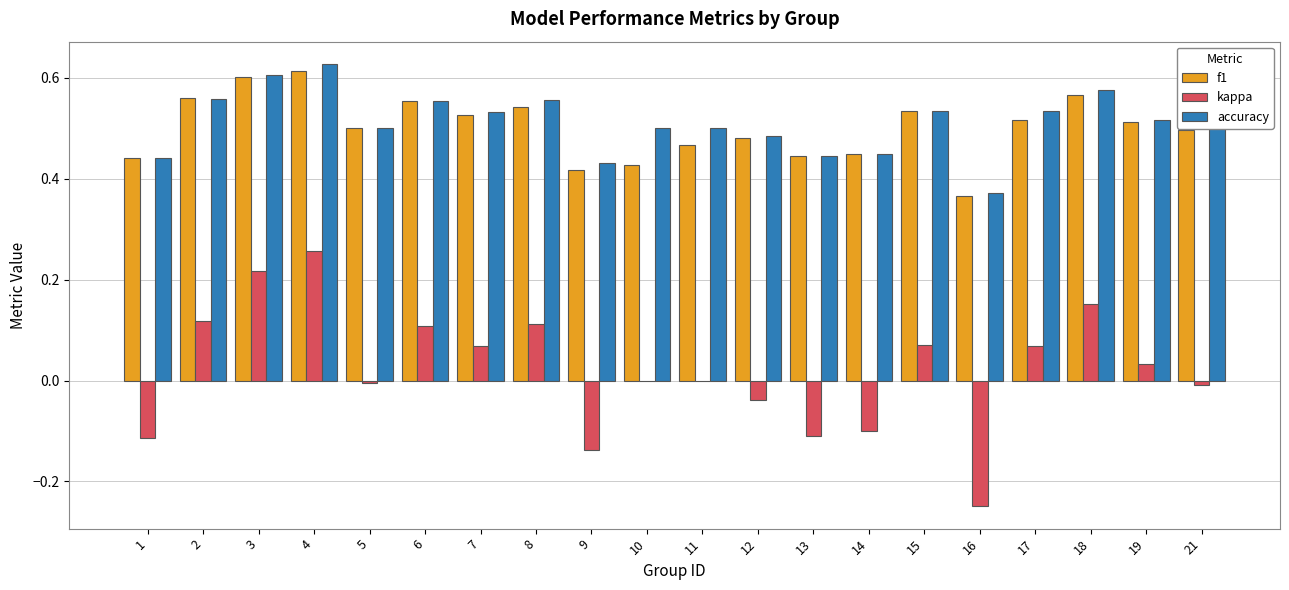

What is the sum of all f1 values?

10.0